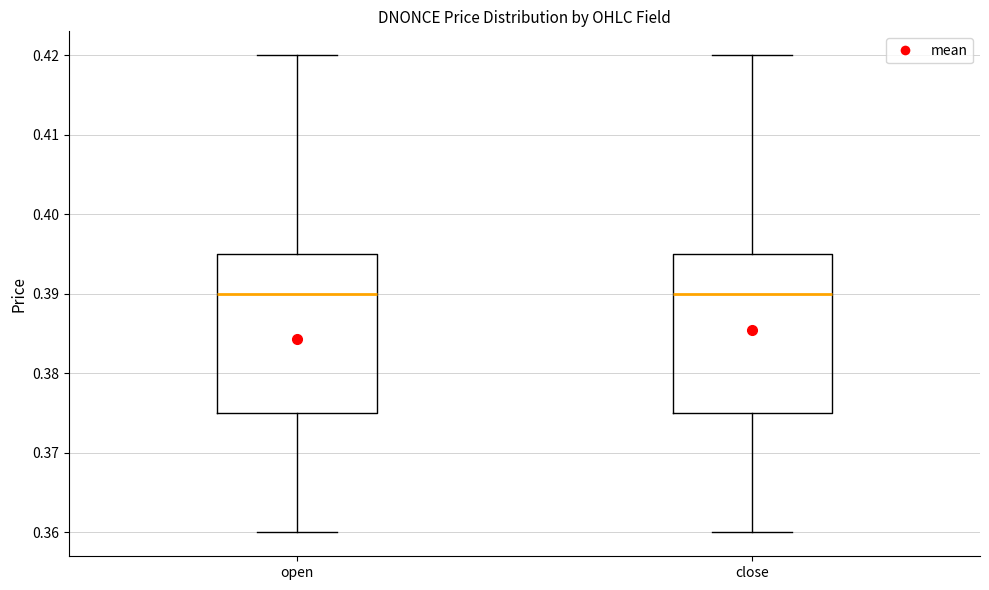

Reading left to right, read every box against the y-axis: the position of its median line, the range the box covers, and the ends of its whiskers. The values are not printed on the chart, so give them approximately, as read against the axis.

open: median 0.390, box 0.375 to 0.395, whiskers 0.360 to 0.420
close: median 0.390, box 0.375 to 0.395, whiskers 0.360 to 0.420